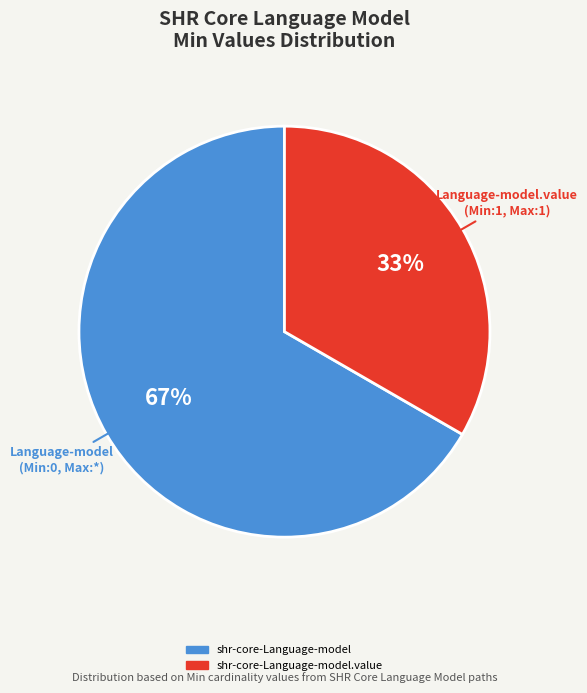

Is there any slice that represents more than half of the pie?

Yes